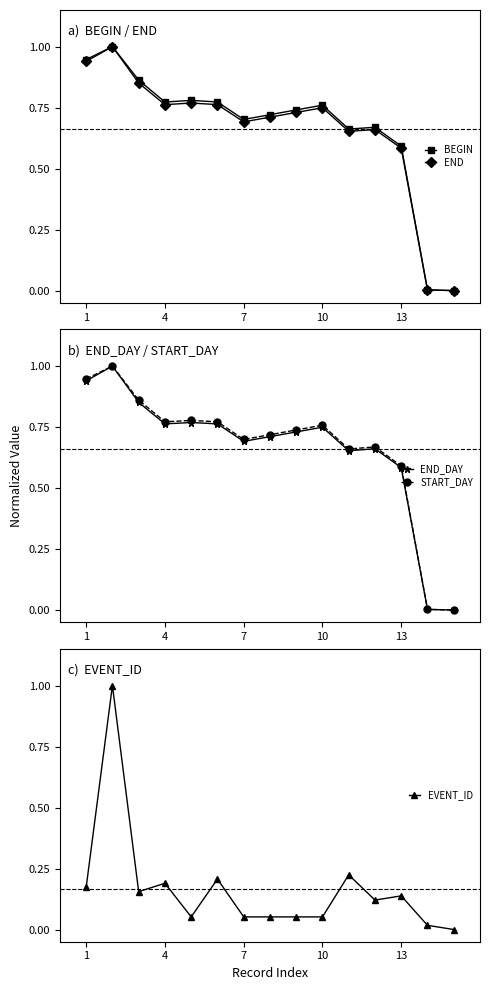

Is it true that EVENT_ID equals 0.2 at 4?

True